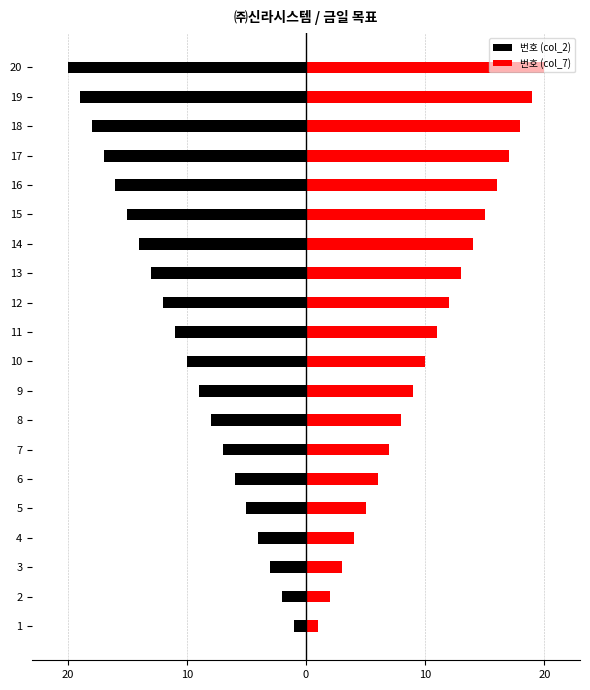

How many bars are there in total?

40